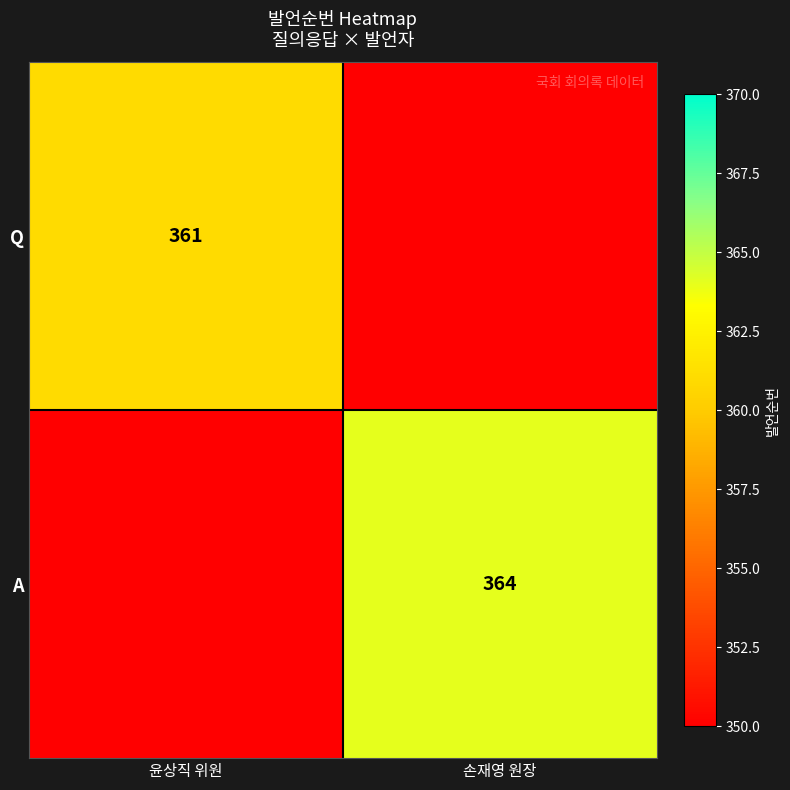

Is it true that Q equals 361 at 윤상직 위원?

True